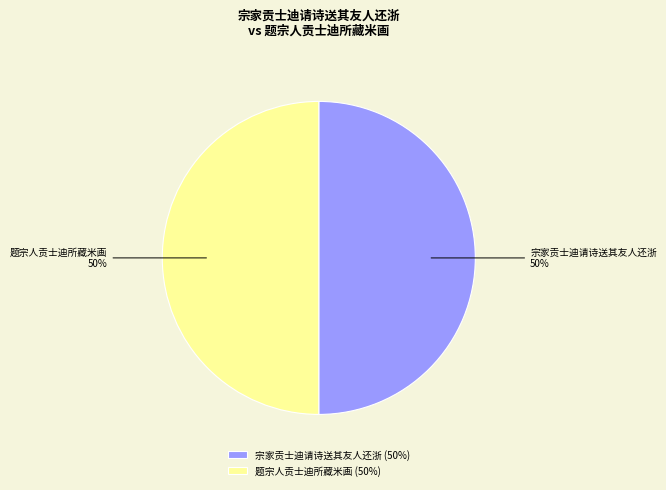

How many slices are in this pie chart?

2